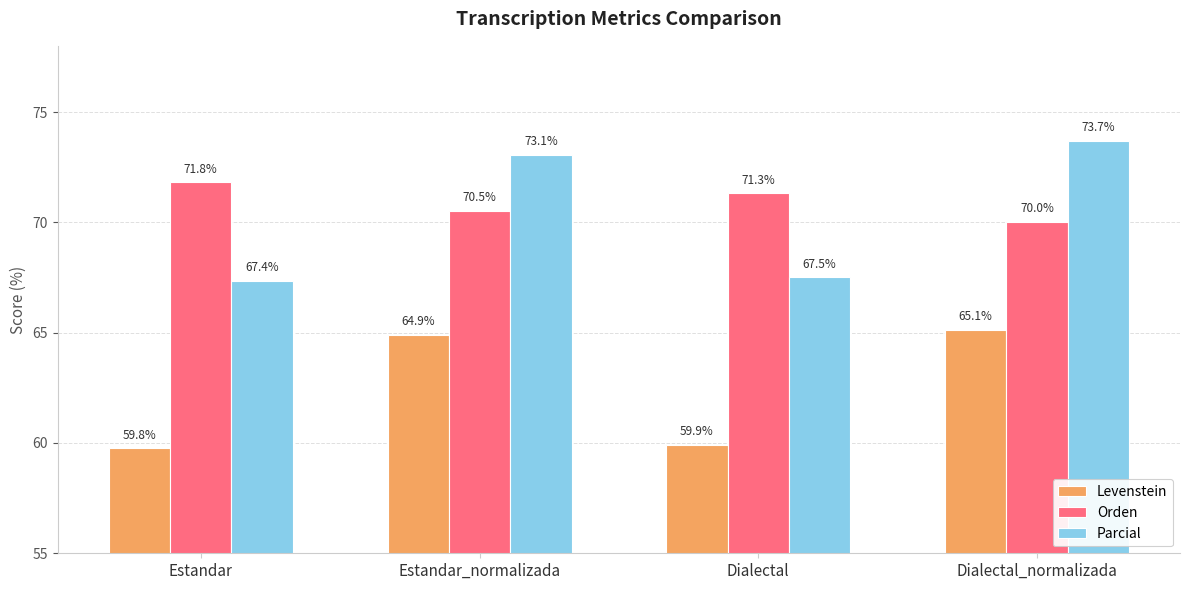

What is the average value of the Orden series?

70.9